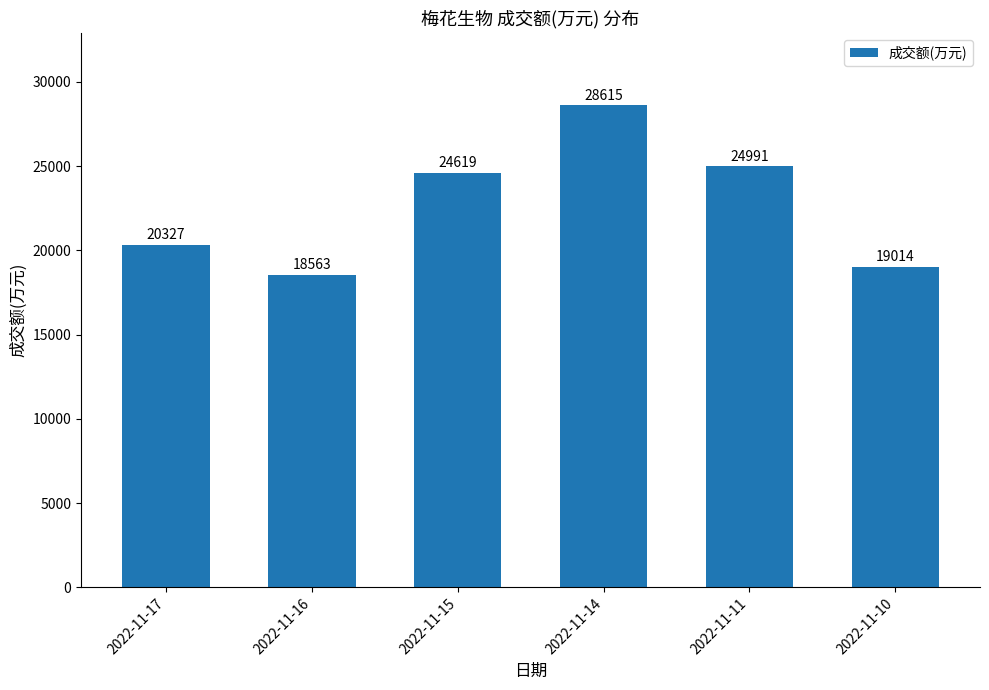

Reading left to right, list all the values displayed in this chart.

2022-11-17=20327	2022-11-16=18563	2022-11-15=24619	2022-11-14=28615	2022-11-11=24991	2022-11-10=19014